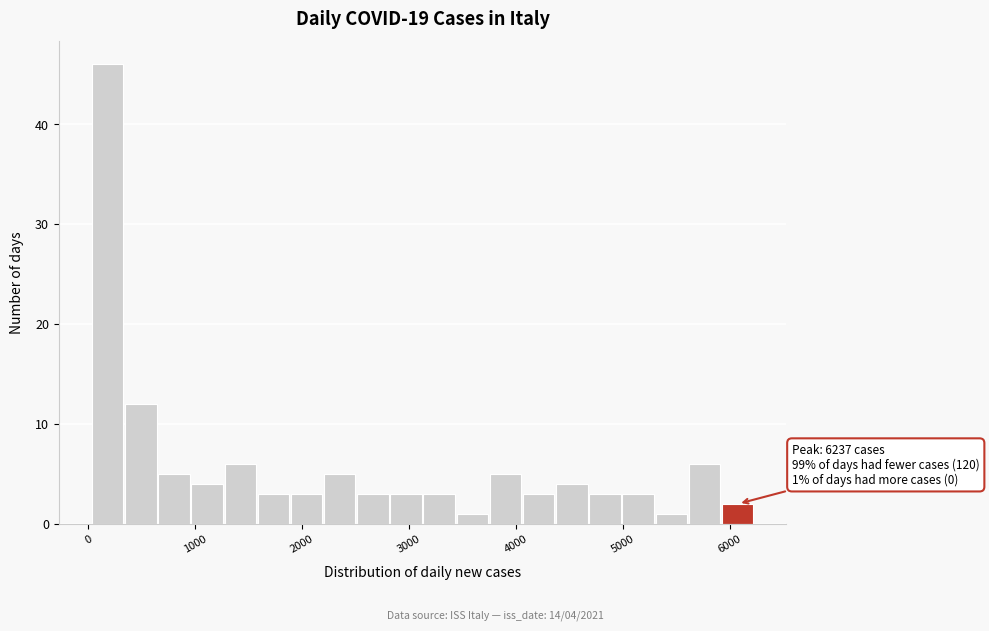

Read against the x-axis, roughly where is the centre of the tallest bar?

200